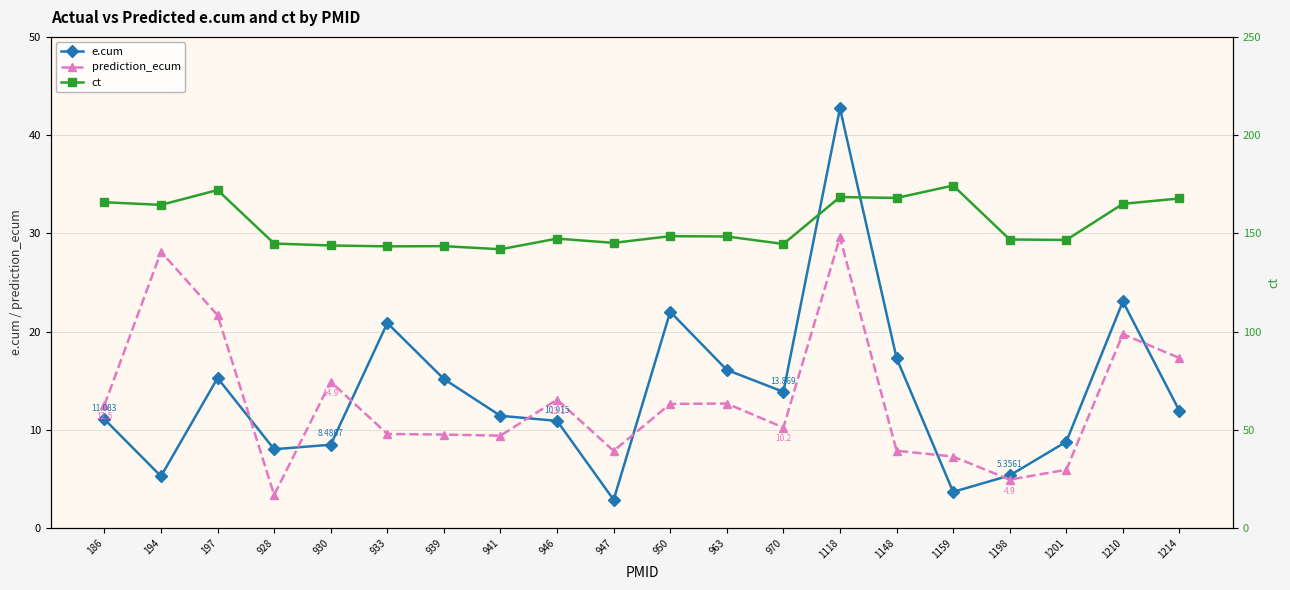

What is the difference between the maximum and second lowest values in the e.cum series?

39.0